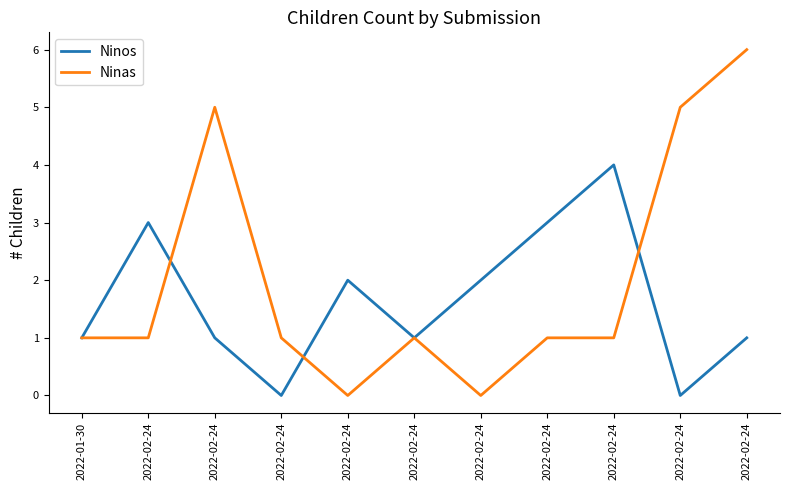

How many lines are shown in the chart?

2